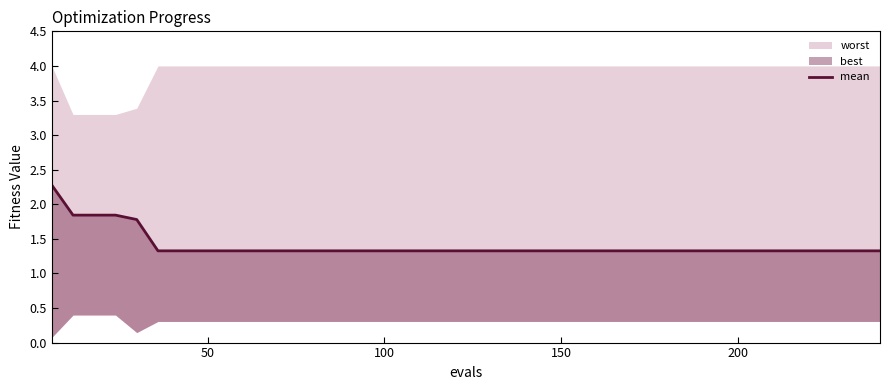

Count the number of categories in the chart.

40